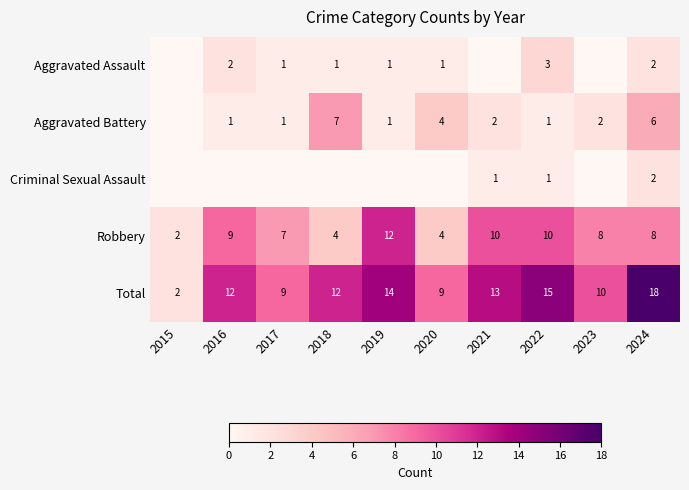

What is the difference between the Robbery values at 2016 and 2020?

5